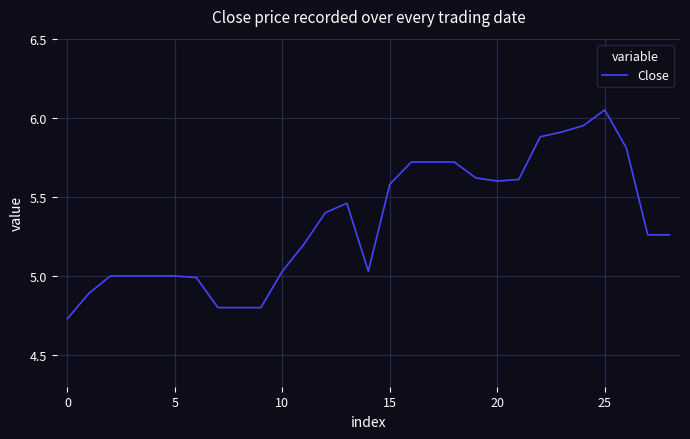

What is the difference between the maximum and minimum values?

1.3